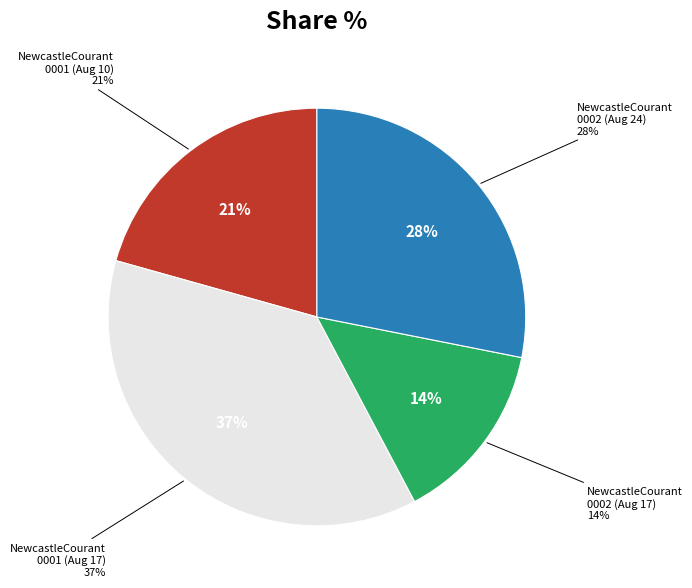

Count the number of slices in the pie.

4